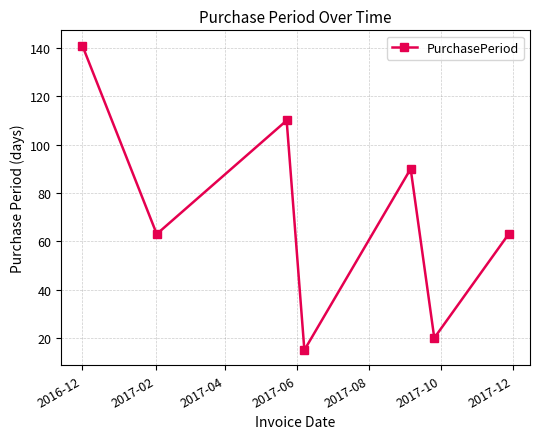

What is the average value?

72